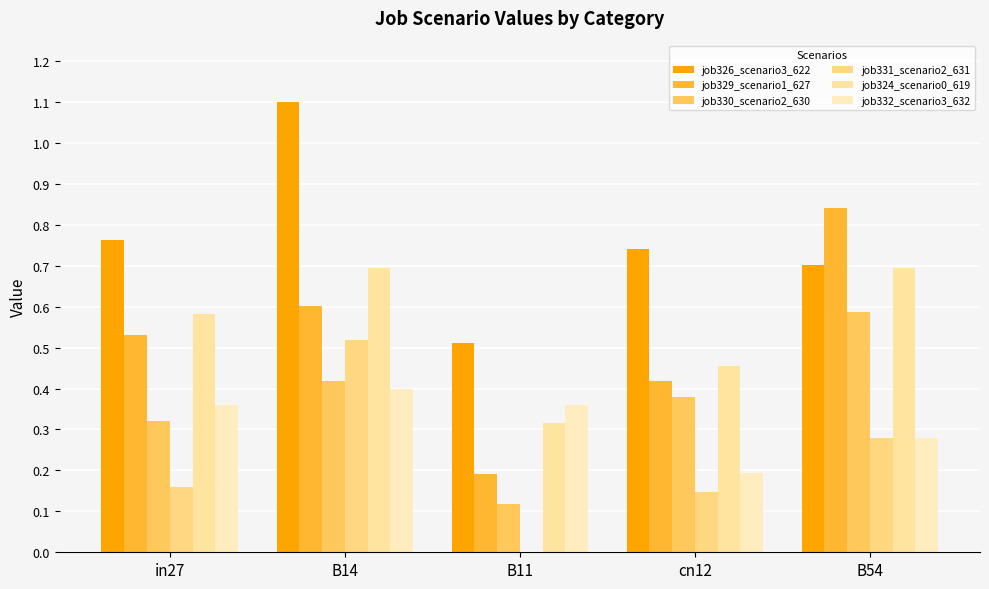

Reading left to right, transcribe all the data shown in this chart.

job326_scenario3_622: 0.8	1.1	0.5	0.7	0.7
job329_scenario1_627: 0.5	0.6	0.2	0.4	0.8
job330_scenario2_630: 0.3	0.4	0.1	0.4	0.6
job331_scenario2_631: 0.2	0.5	0.0	0.1	0.3
job324_scenario0_619: 0.6	0.7	0.3	0.5	0.7
job332_scenario3_632: 0.4	0.4	0.4	0.2	0.3